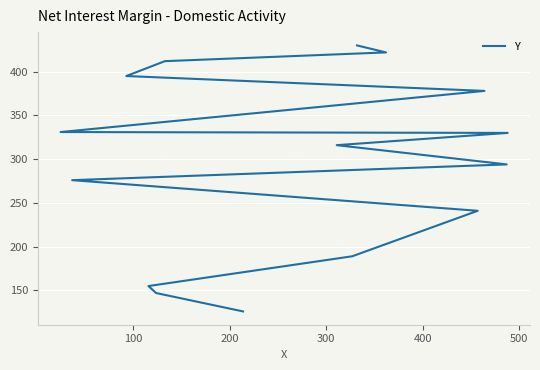

Reading left to right, transcribe all the data shown in this chart.

126	147	155	189	241	276	294	316	330	331	378	395	412	422	430